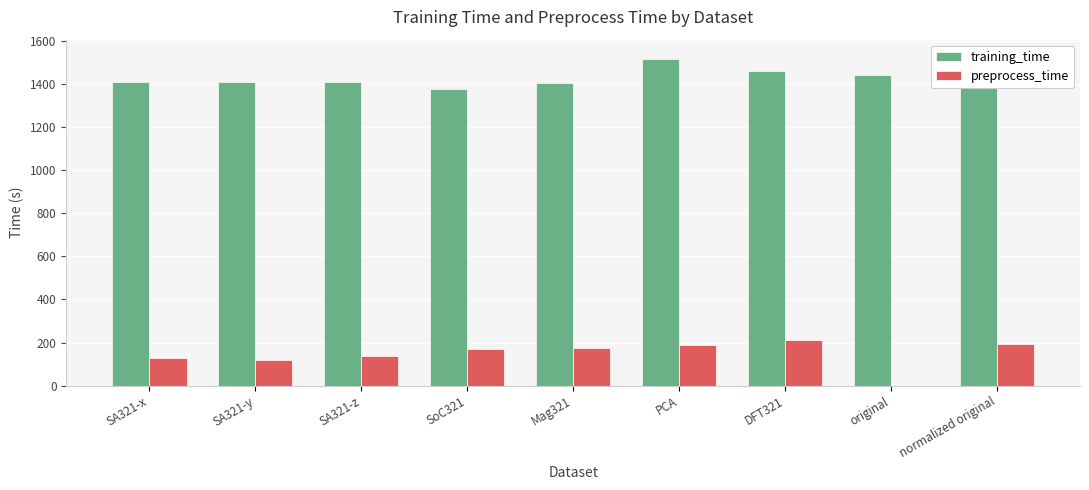

What is the approximate value of training_time at DFT321?

1458.7